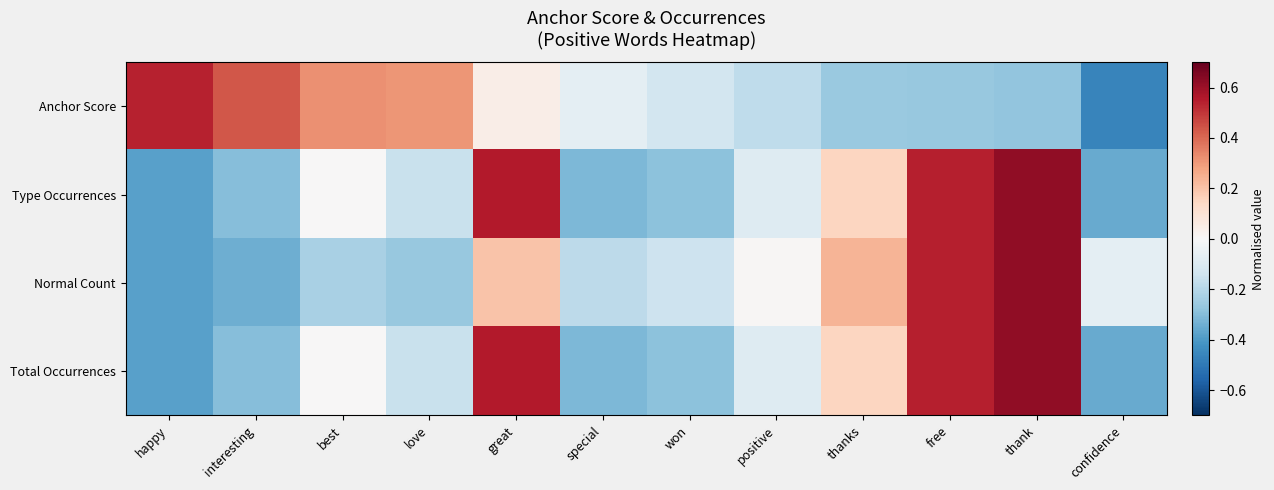

Reading left to right, extract all data points from this chart.

Anchor Score: happy=0.5	interesting=0.4	best=0.3	love=0.3	great=0.0	special=-0.1	won=-0.1	positive=-0.2	thanks=-0.3	free=-0.3	thank=-0.3	confidence=-0.5
Type Occurrences: happy=-0.4	interesting=-0.3	best=0.0	love=-0.2	great=0.6	special=-0.3	won=-0.3	positive=-0.1	thanks=0.1	free=0.5	thank=0.6	confidence=-0.4
Normal Count: happy=-0.4	interesting=-0.3	best=-0.2	love=-0.3	great=0.2	special=-0.2	won=-0.1	positive=0.0	thanks=0.2	free=0.5	thank=0.6	confidence=-0.1
Total Occurrences: happy=-0.4	interesting=-0.3	best=0.0	love=-0.2	great=0.6	special=-0.3	won=-0.3	positive=-0.1	thanks=0.1	free=0.5	thank=0.6	confidence=-0.4